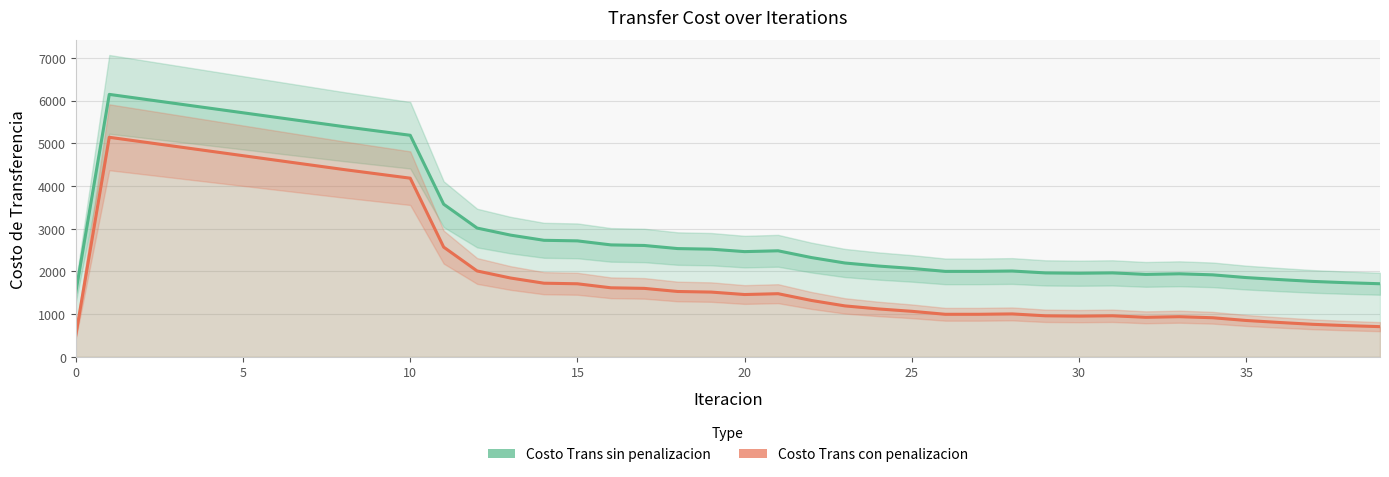

Count the number of categories in the chart.

40